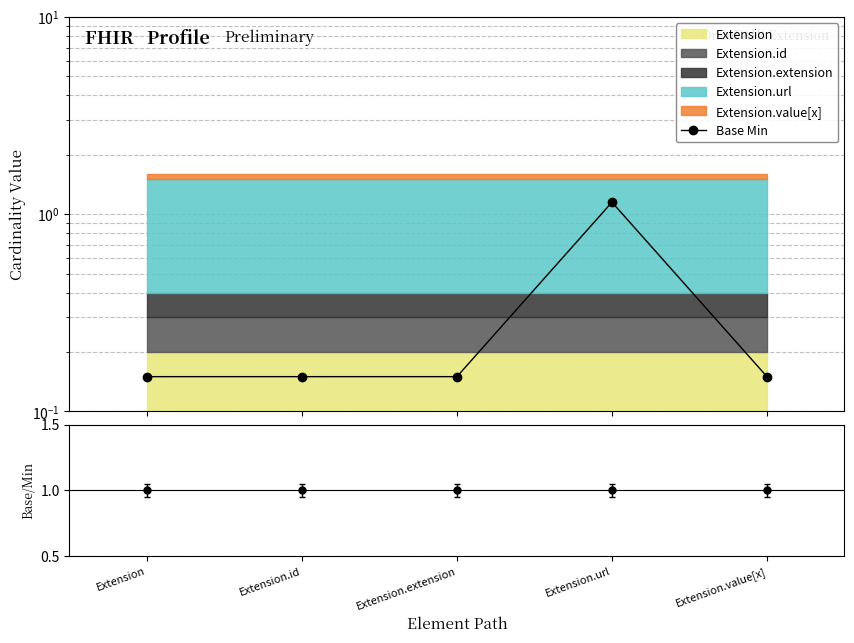

Does the chart have visible grid lines?

Yes